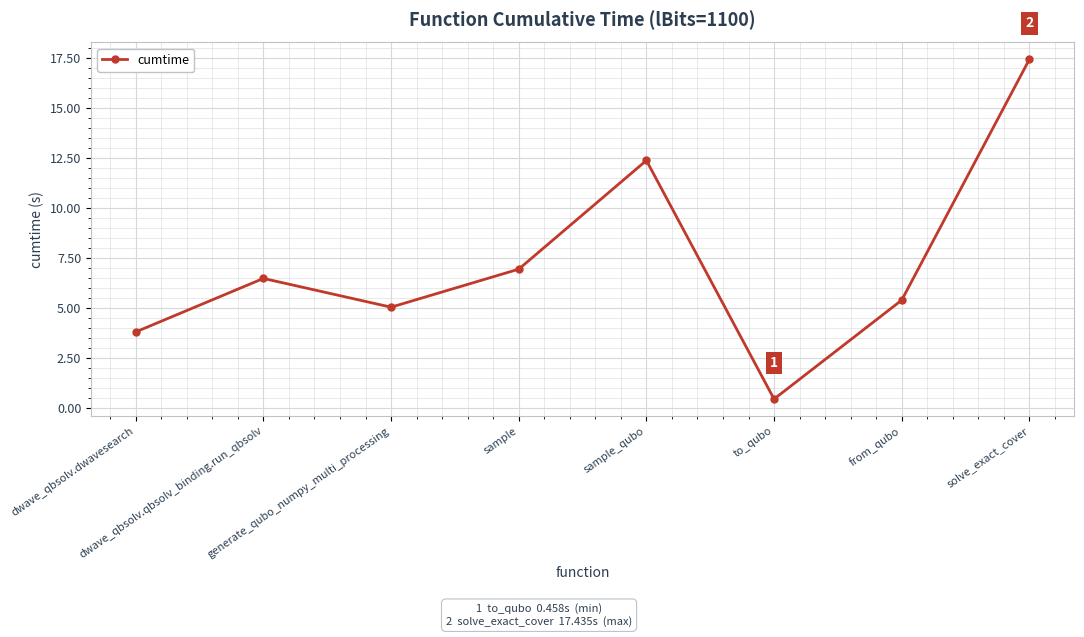

Count the number of categories in the chart.

8